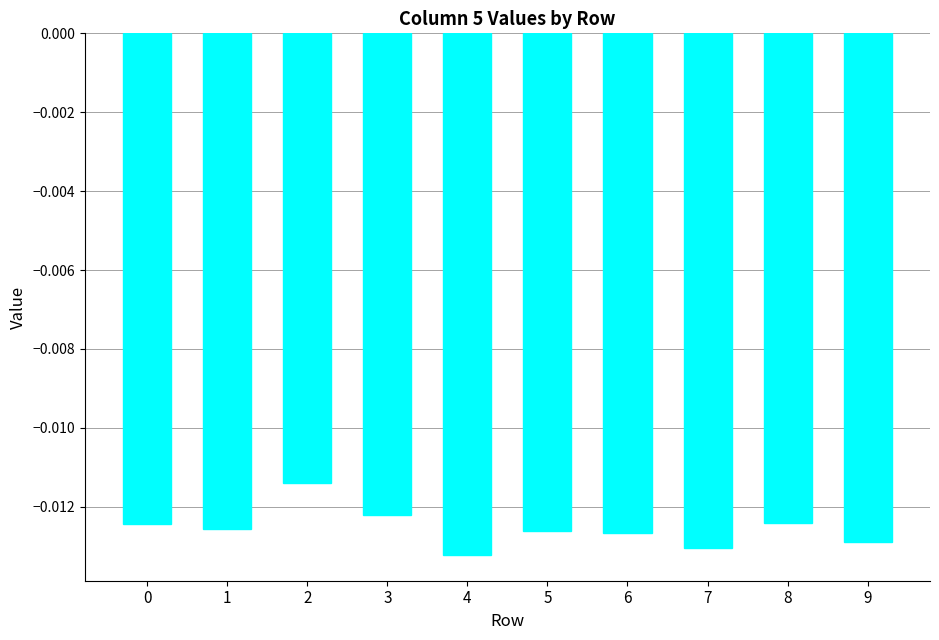

Are the bars horizontal?

No